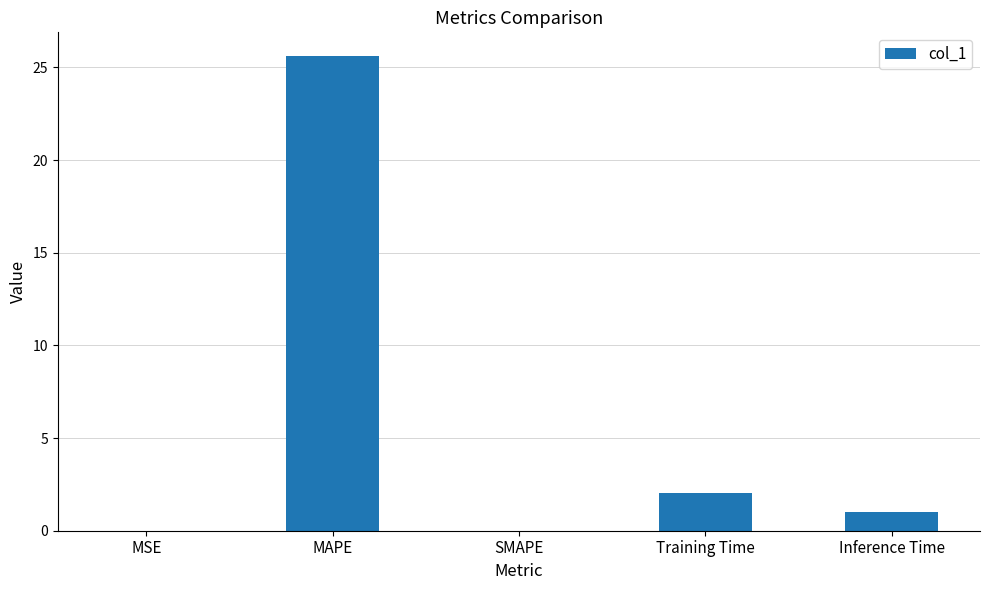

Read the value at MAPE.

25.6